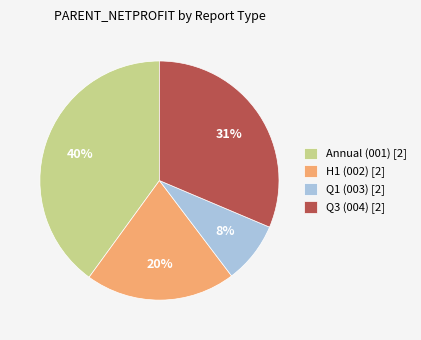

Between H1 (002) [2] and Q1 (003) [2], which is larger?

H1 (002) [2]